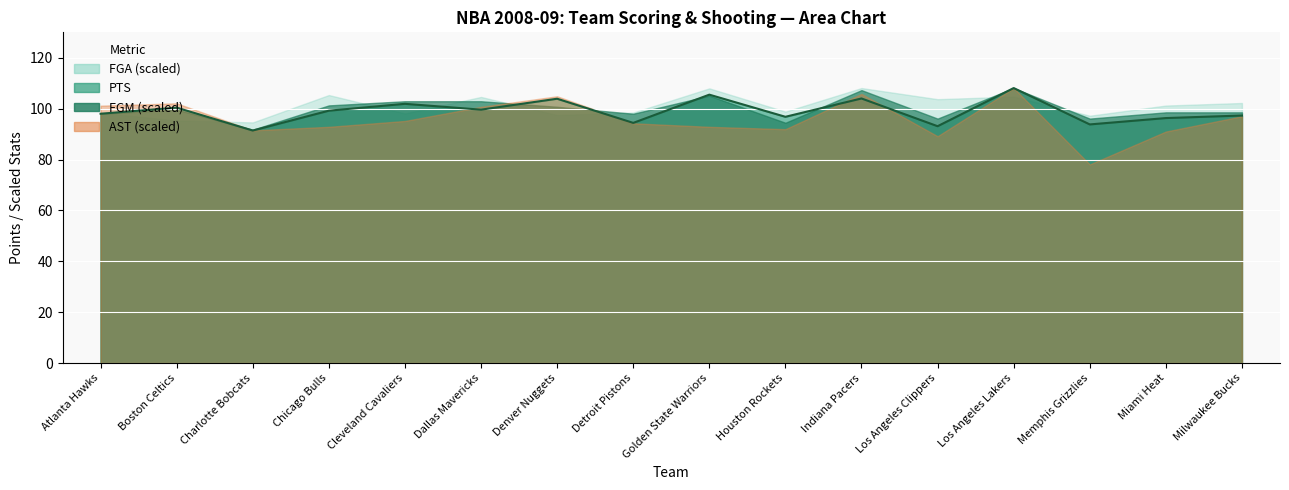

What value does the data have at Detroit Pistons?

94.4